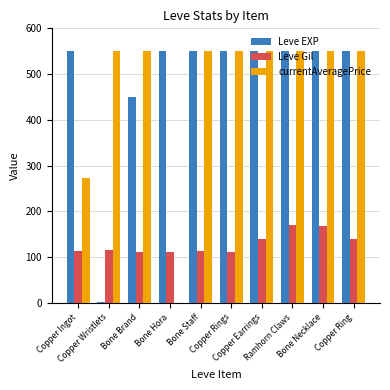

What is the greatest value displayed?

550.0